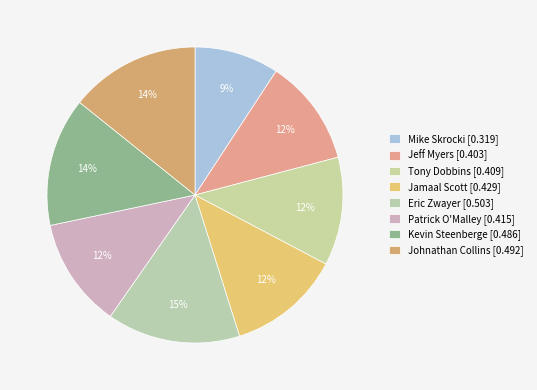

Does any single category account for the majority?

No